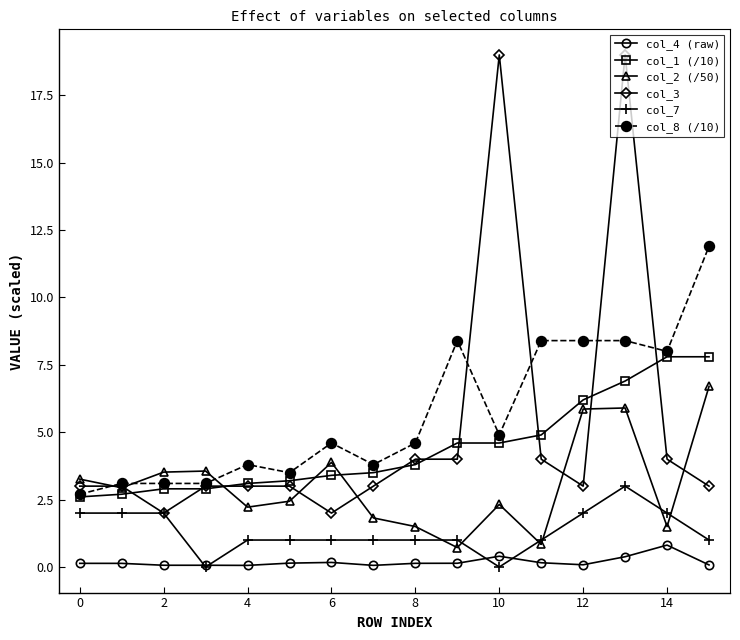

How many lines are shown in the chart?

6